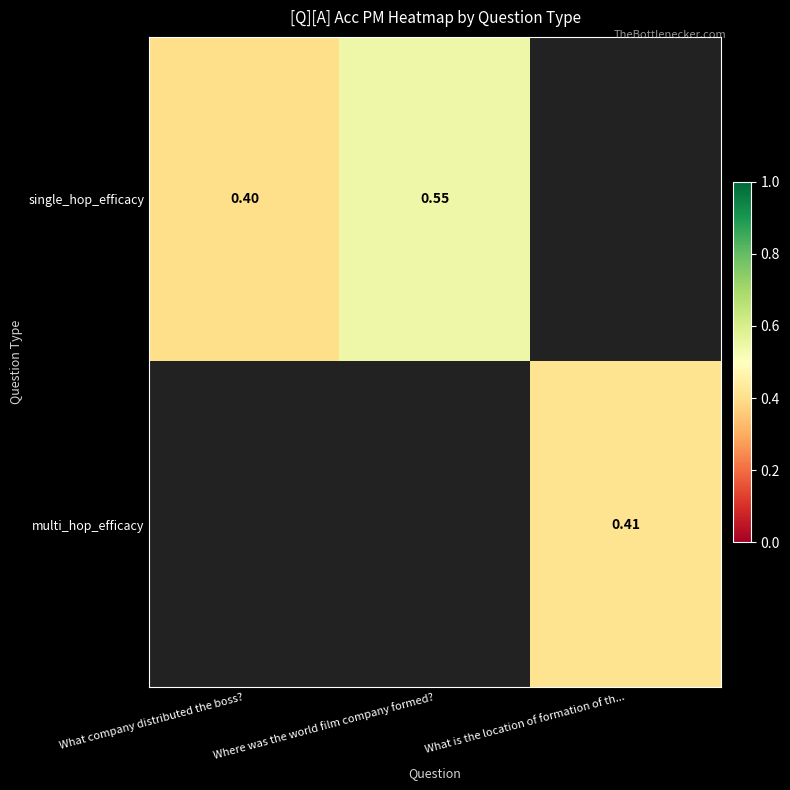

Is it true that single_hop_efficacy equals 0.5 at Where was the world film company formed??

True